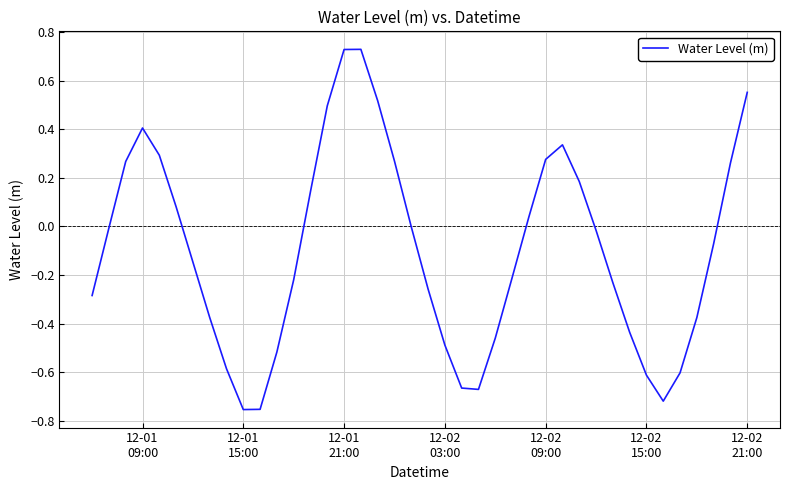

Does the chart have visible grid lines?

Yes